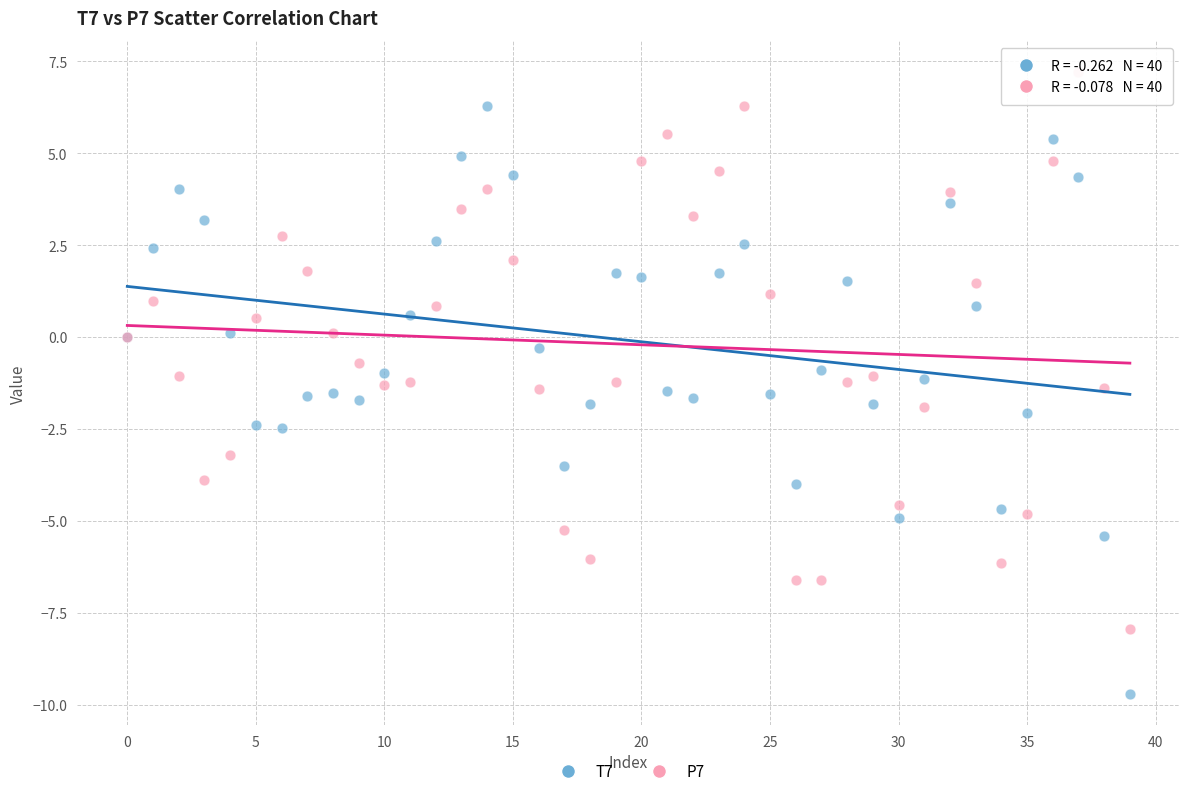

Which series has the largest Y range (max minus min)?

T7